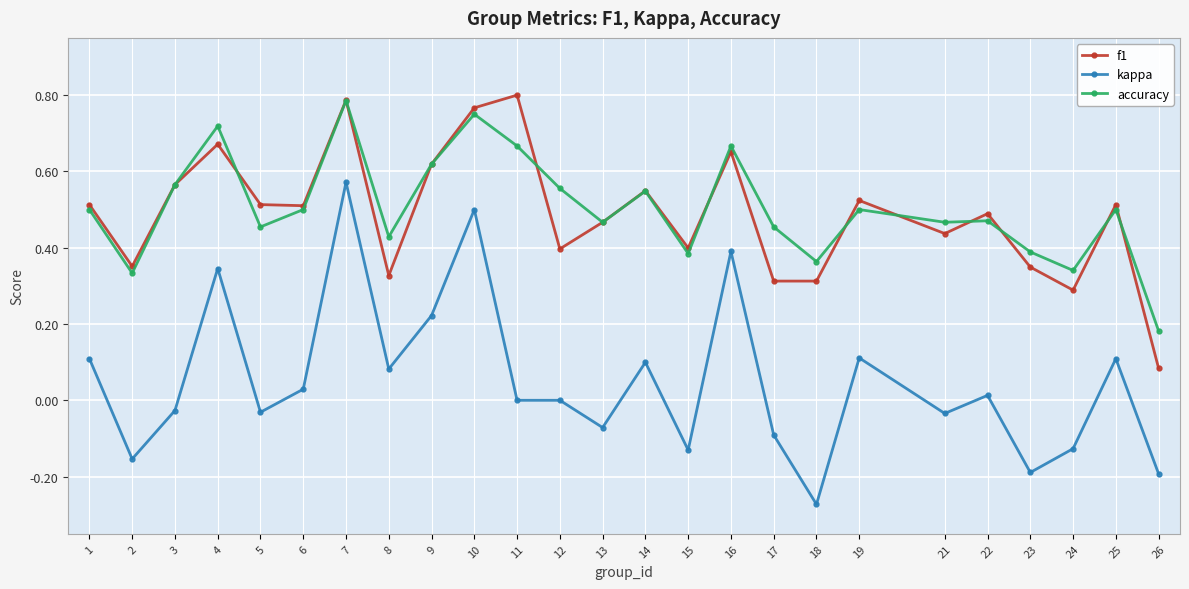

Where is the first local maximum for f1?

4